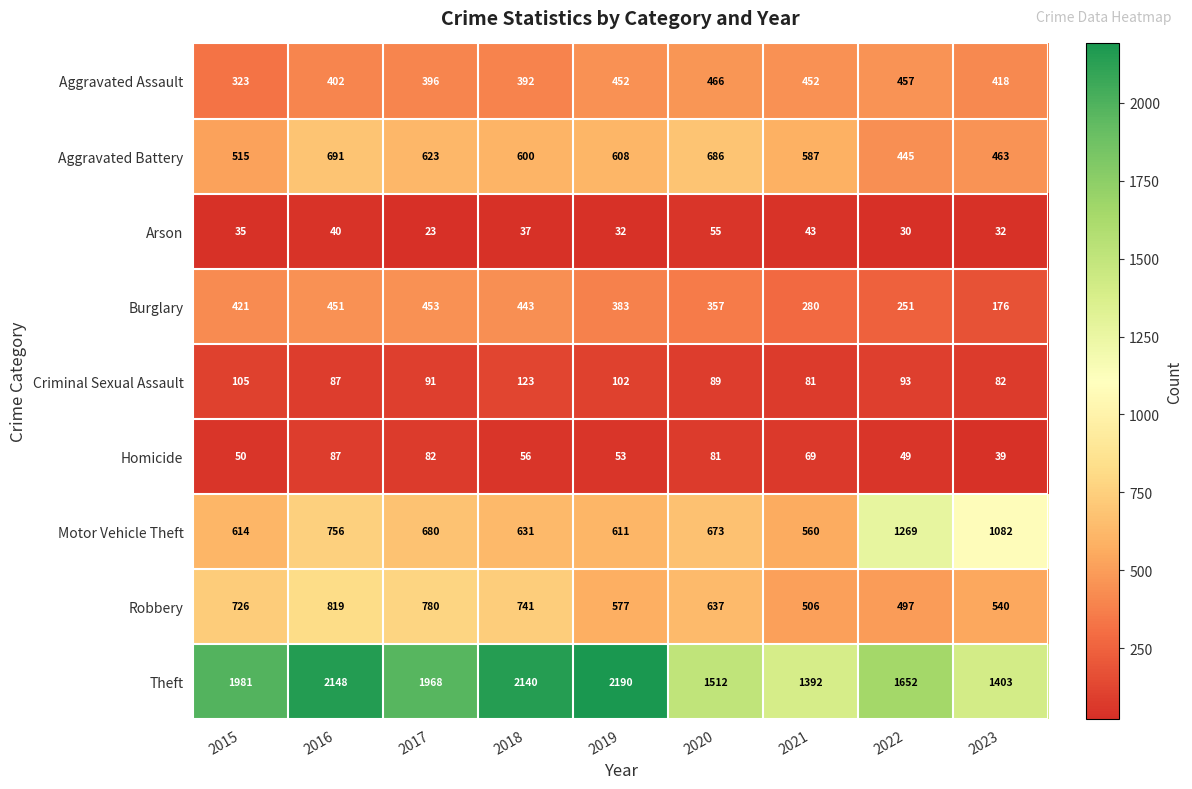

At which label does Criminal Sexual Assault reach its minimum?

2021